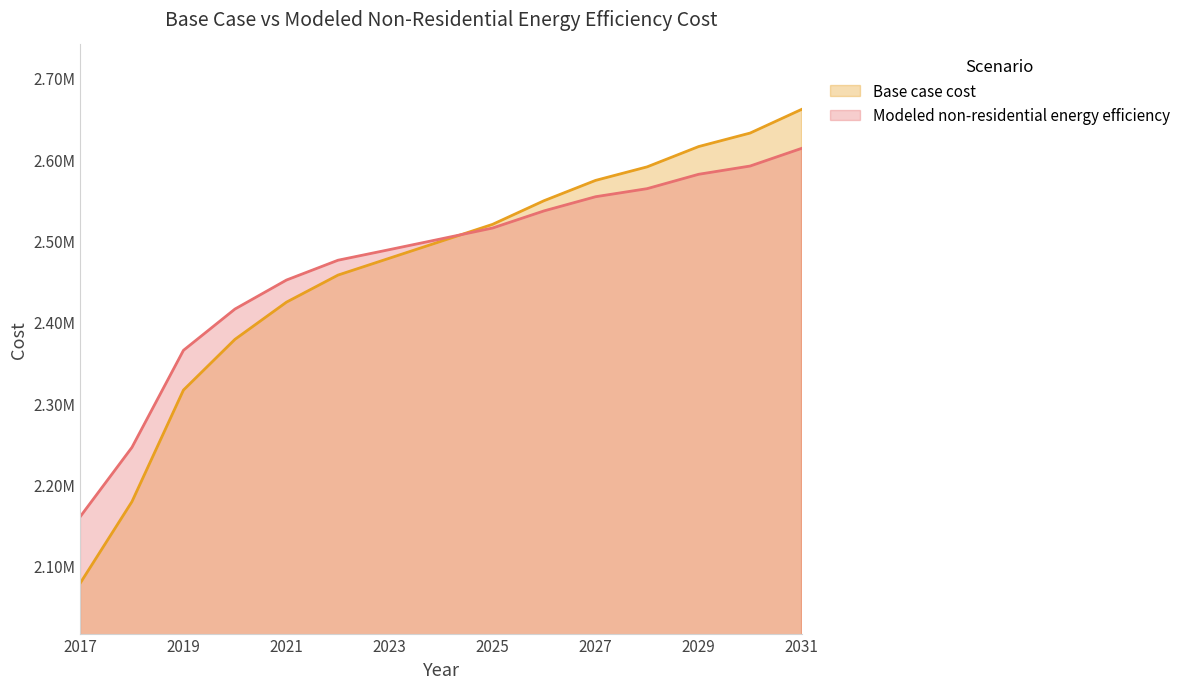

What are all the series names shown in the legend?

Base case cost, Modeled non-residential energy efficiency